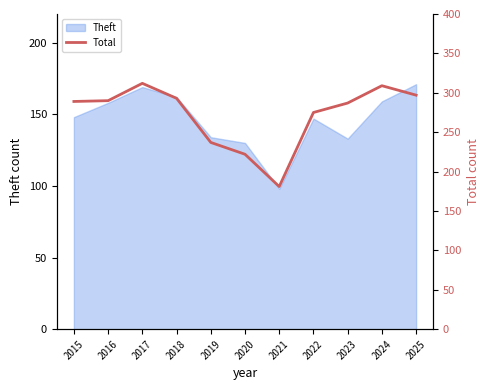

What value does the data have at 2022?

275